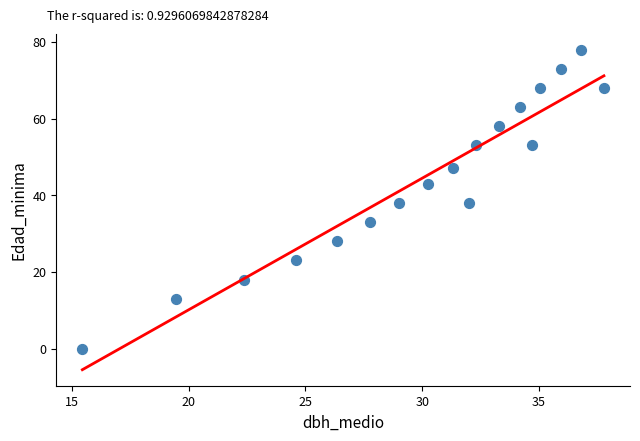

What is the range of Y values (max minus min)?

78